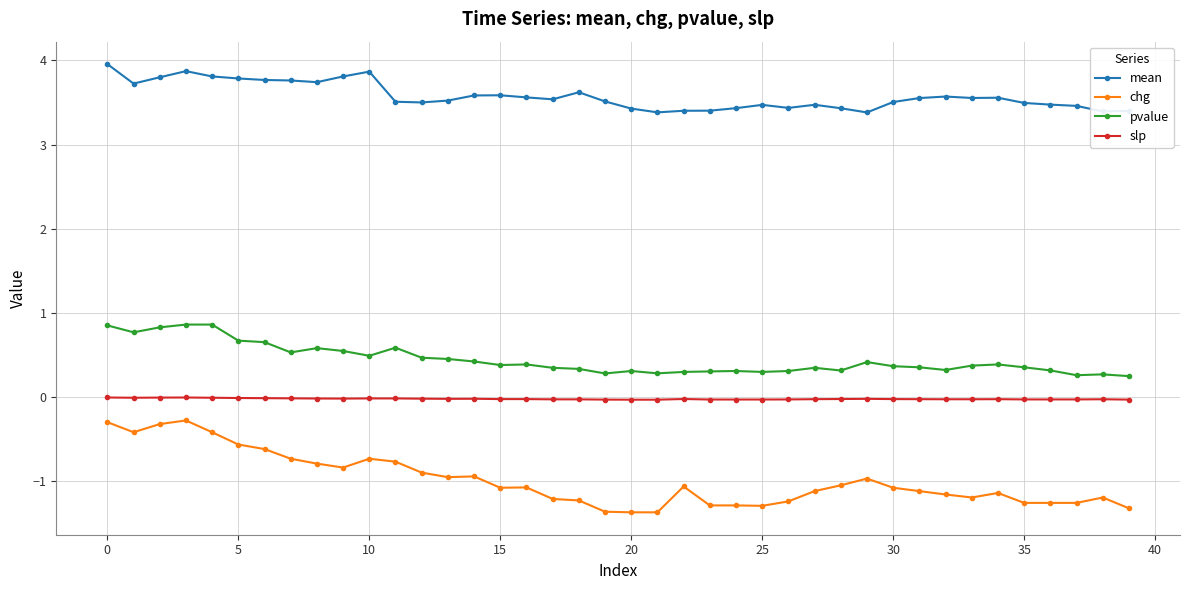

What is the maximum value shown in the chart?

4.0